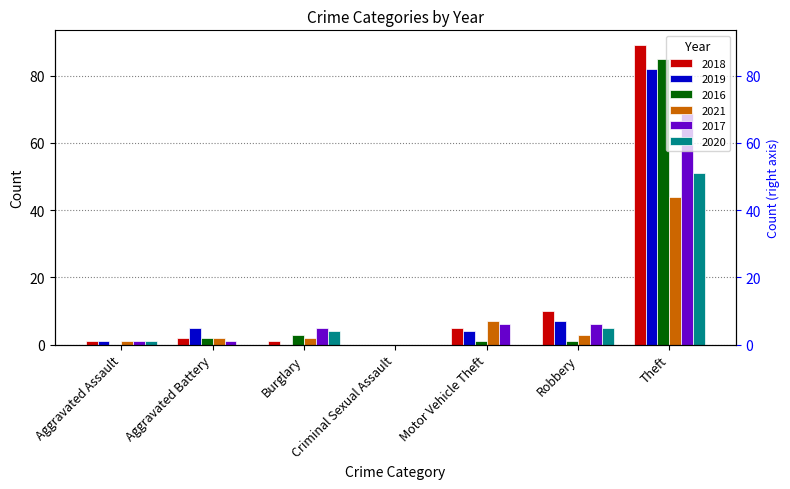

Rank the categories by 2020 value from lowest to highest.

Aggravated Battery, Criminal Sexual Assault, Motor Vehicle Theft, Aggravated Assault, Burglary, Robbery, Theft